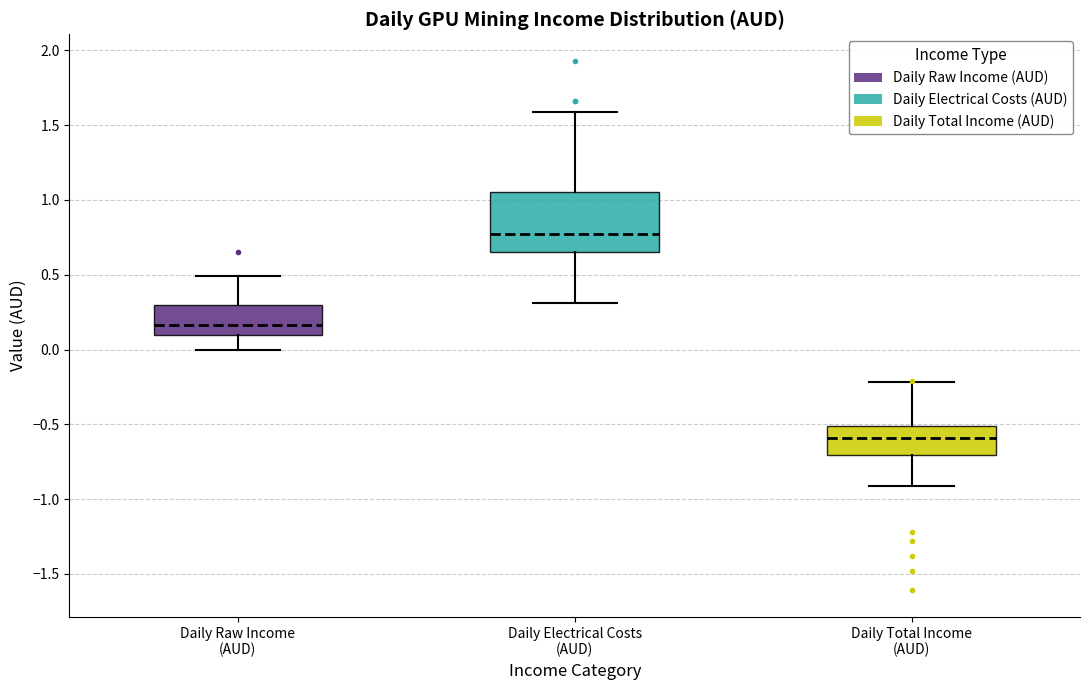

Reading left to right, read every box against the y-axis: the position of its median line, the range the box covers, and the ends of its whiskers. The values are not printed on the chart, so give them approximately, as read against the axis.

Daily Raw Income (AUD): median 0.15, box 0.10 to 0.30, whiskers 0.00 to 0.50
Daily Electrical Costs (AUD): median 0.75, box 0.65 to 1.05, whiskers 0.30 to 1.60
Daily Total Income (AUD): median -0.60, box -0.70 to -0.50, whiskers -0.90 to -0.20